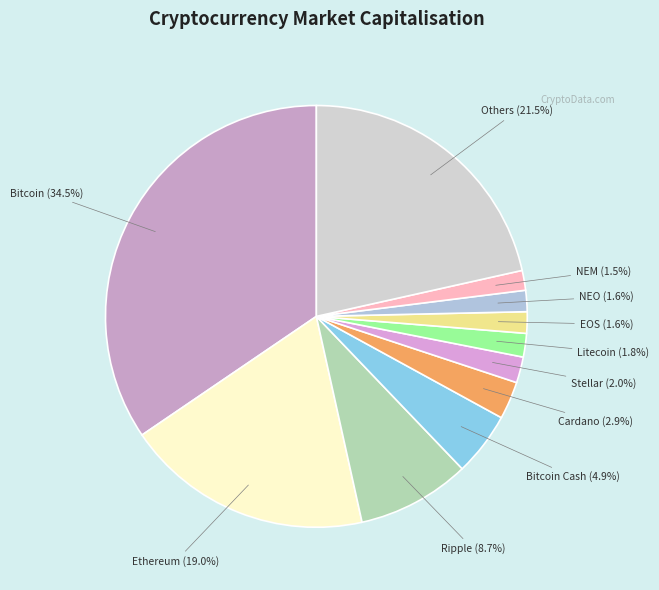

How many slices are in this pie chart?

11